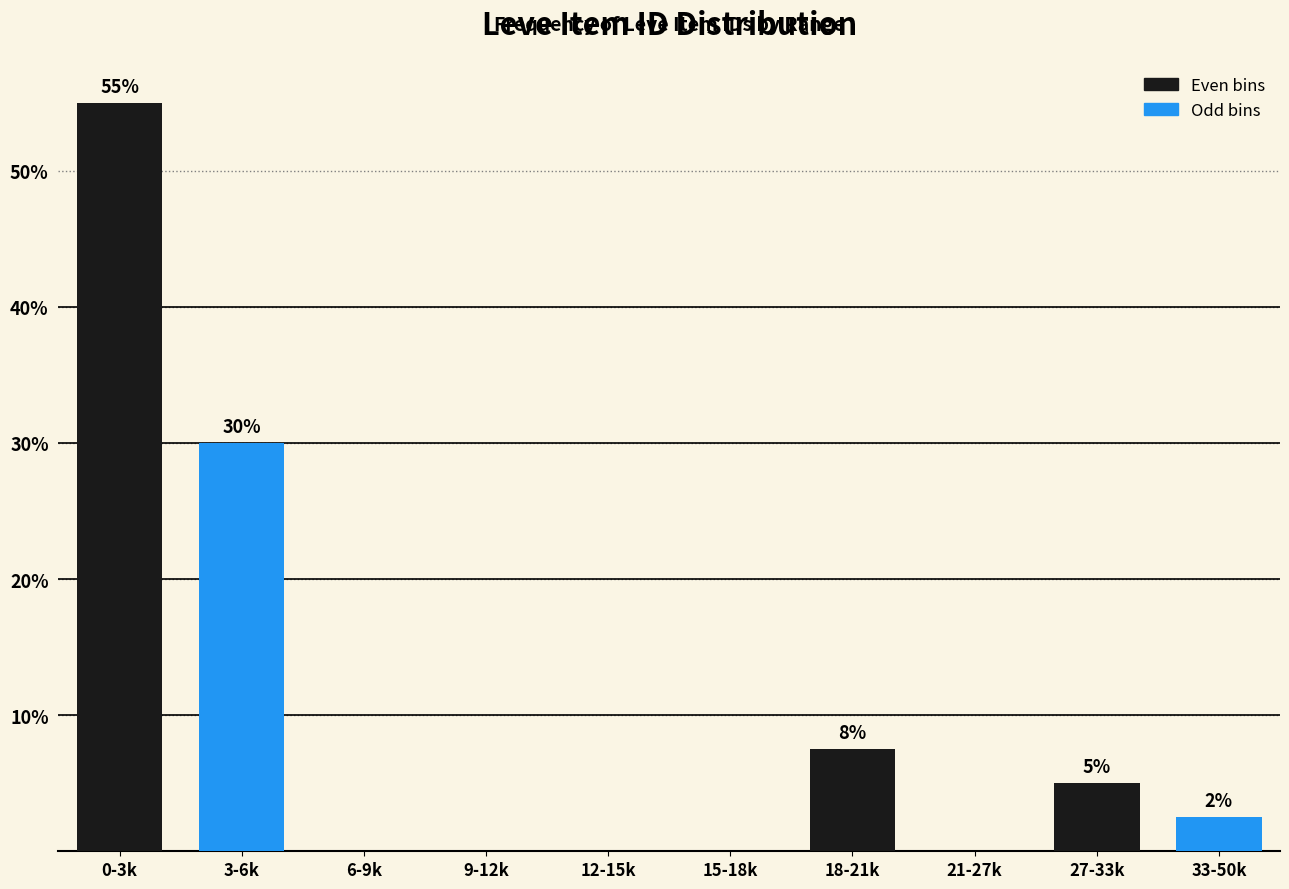

The chart shows a value of 0.0 at 21-27k. True or false?

True